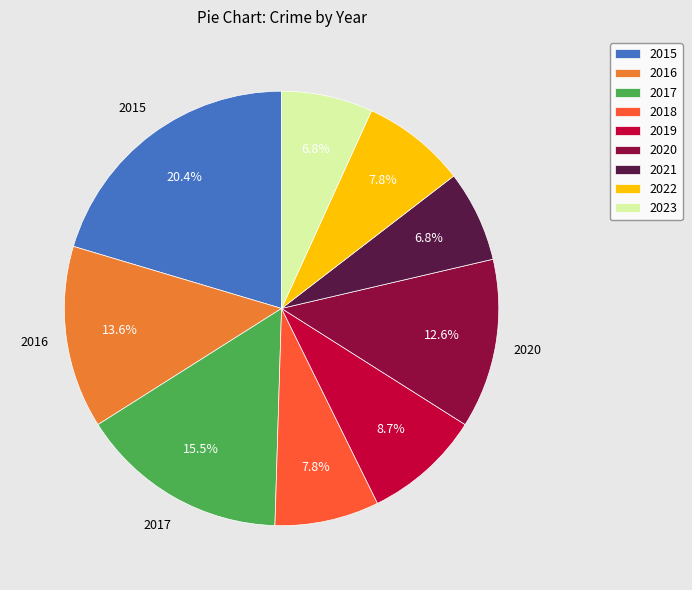

Combined, do 2017 and 2020 account for over 50%?

No